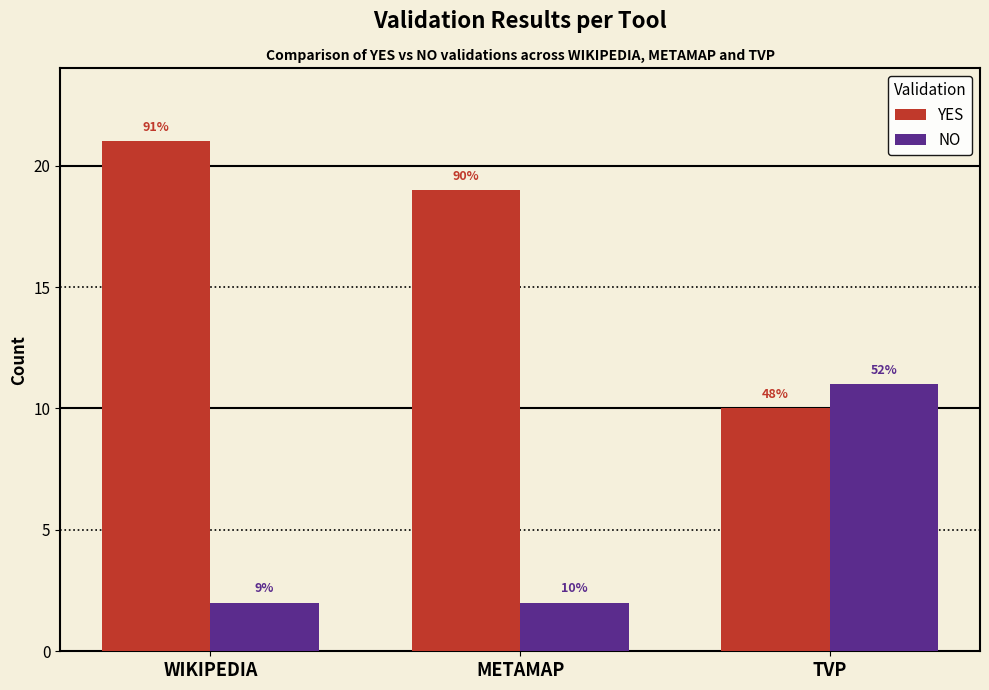

What value does the NO series have at WIKIPEDIA?

2